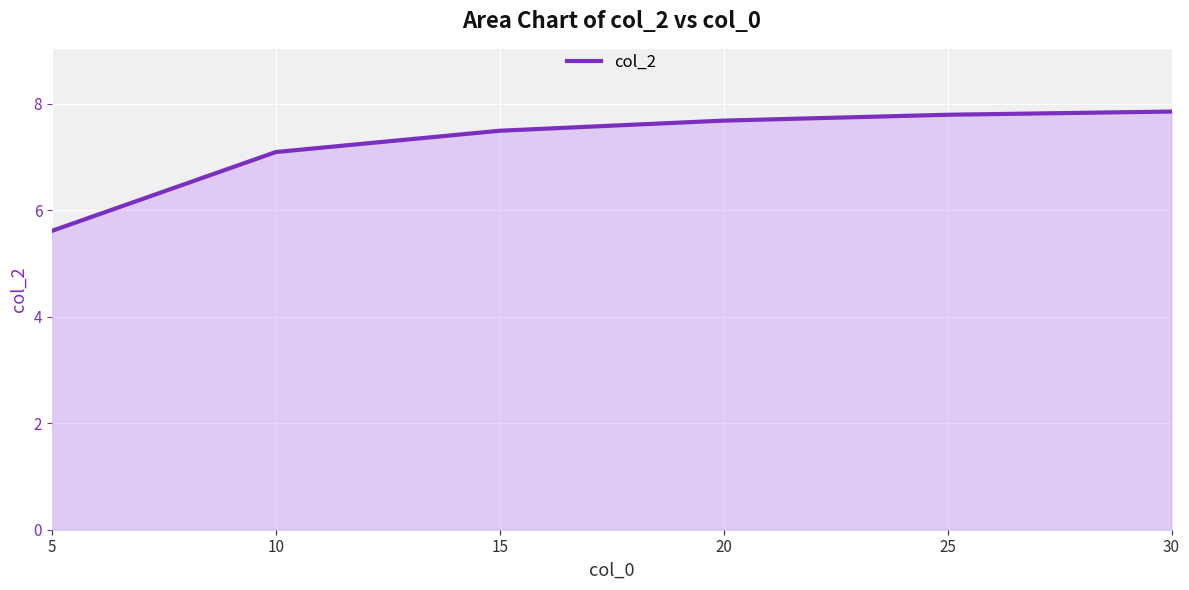

What is the smallest value displayed?

5.6